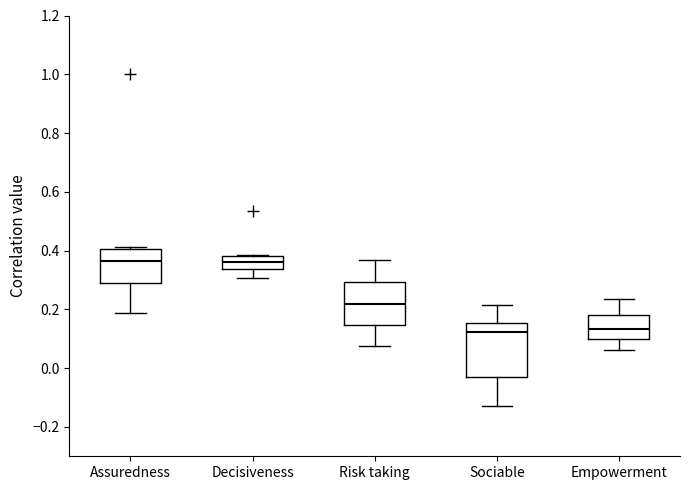

Which box is the tallest, from its lower edge to its upper edge?

Sociable